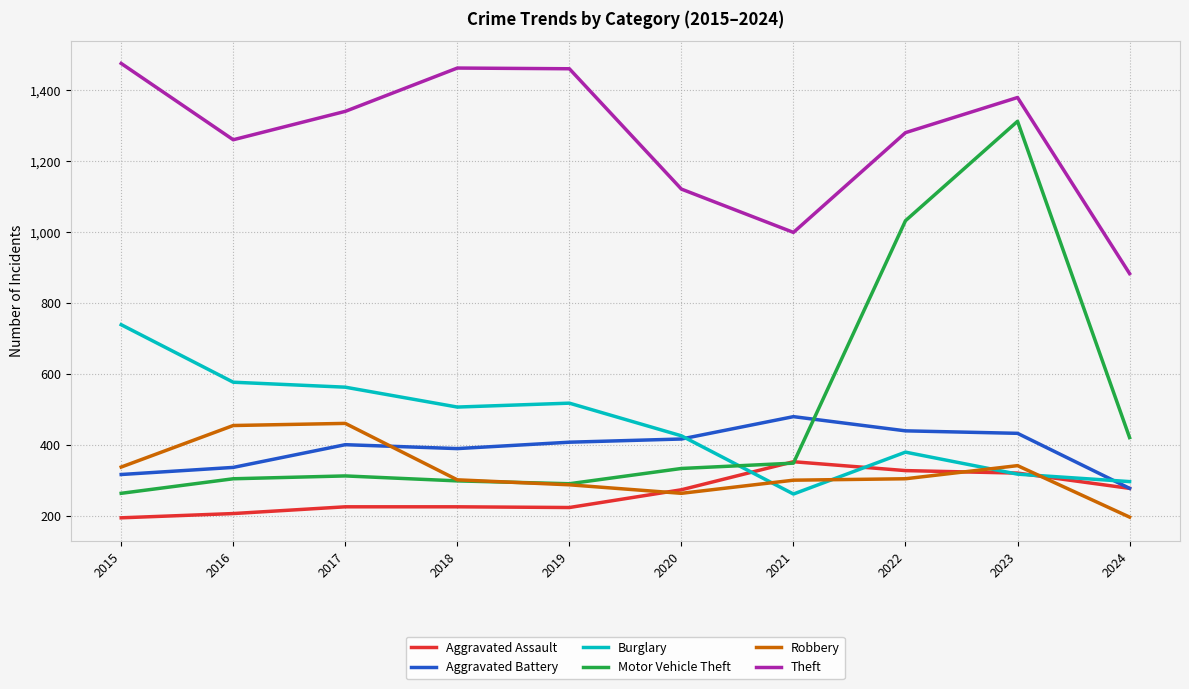

At which label is Theft closest to 1178?

2020